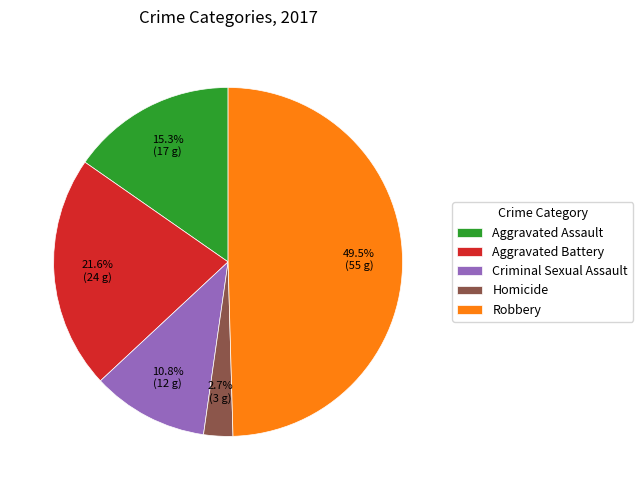

To the nearest percent, what is the difference between the Aggravated Assault and Aggravated Battery slice percentages?

6%